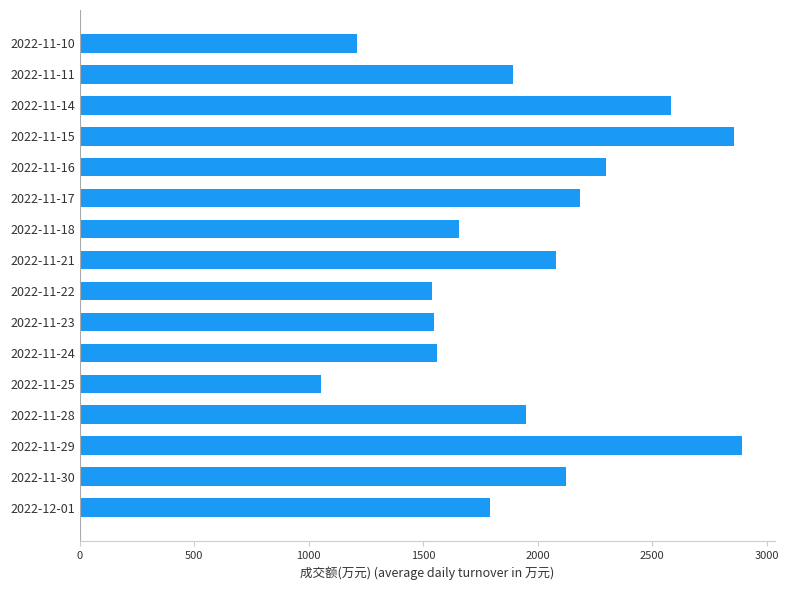

Which label corresponds to the largest value in the chart?

2022-11-29